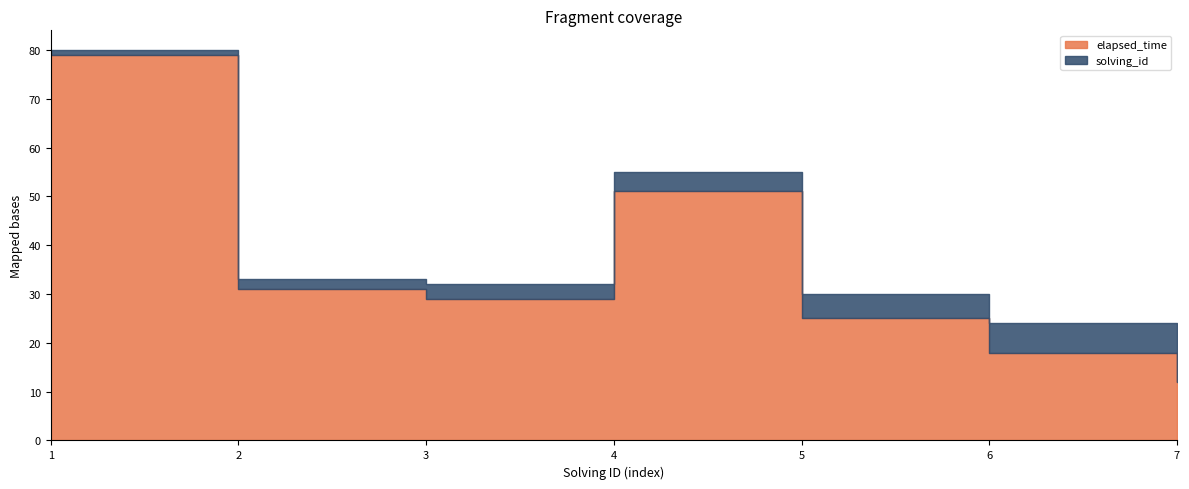

True or false: solving_id has more than 1 points higher than both neighbors.

False